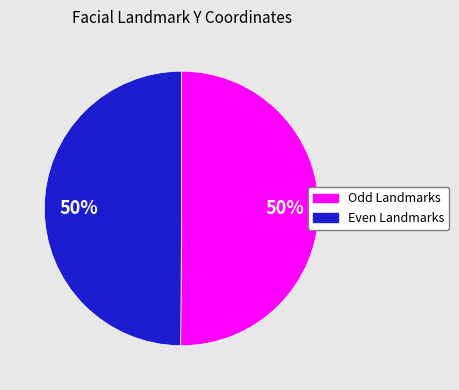

Do Odd Landmarks and Even Landmarks together represent more than half of the pie?

Yes